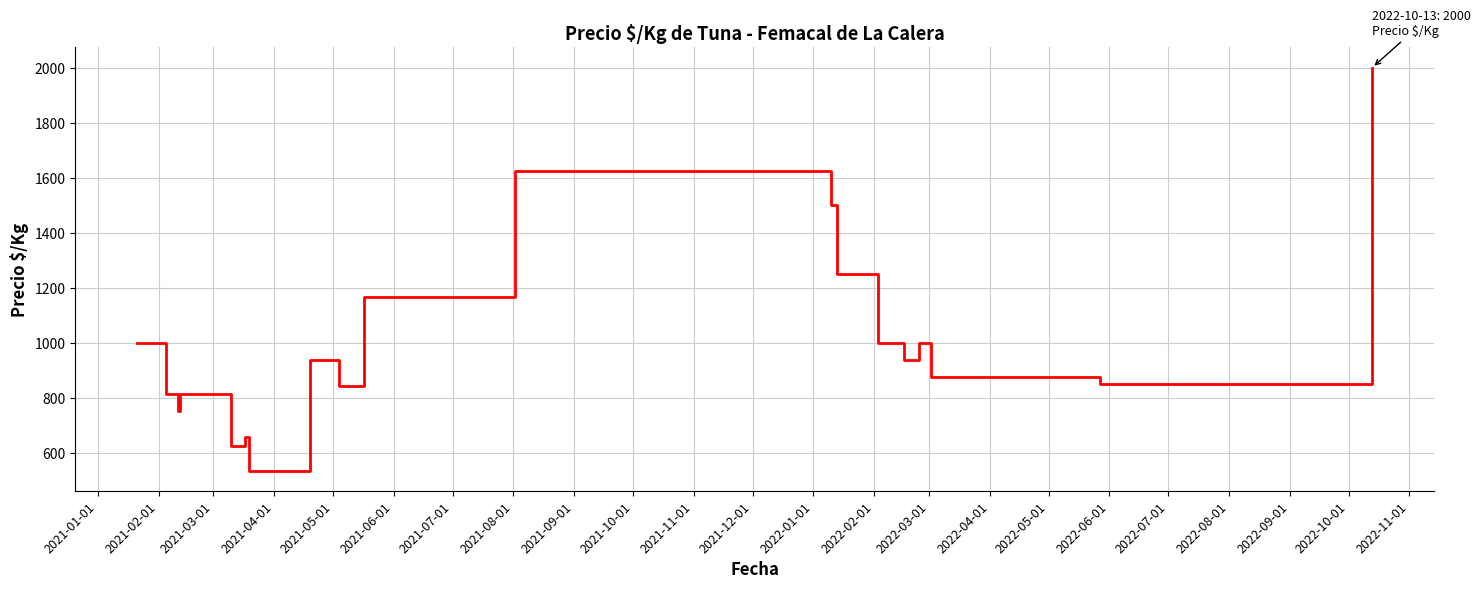

What is the difference between the maximum and minimum values?

1465.0